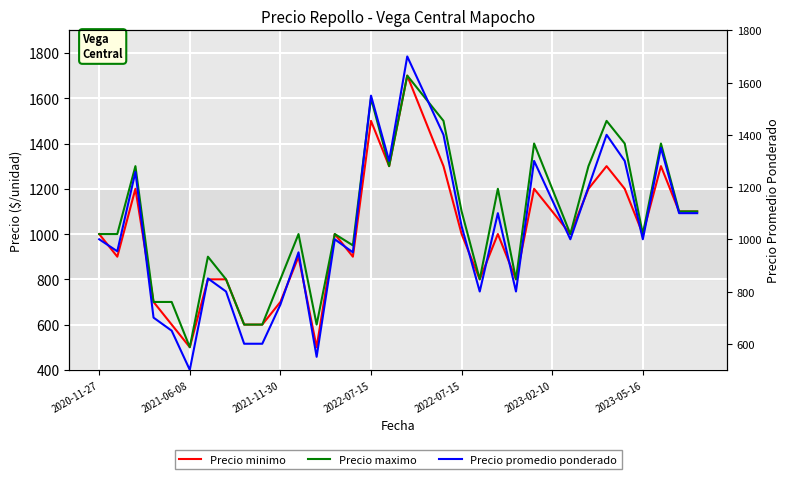

True or false: Precio maximo has more than 2 interior local peaks.

True